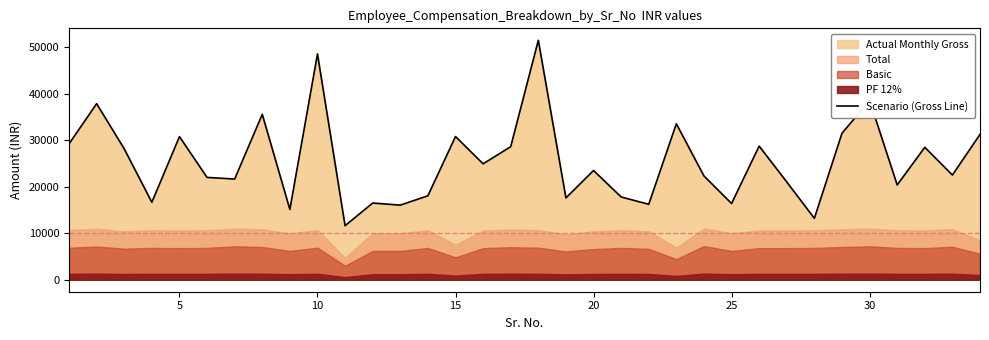

How many interior local valleys (lower than both neighbors) does the data have?

12